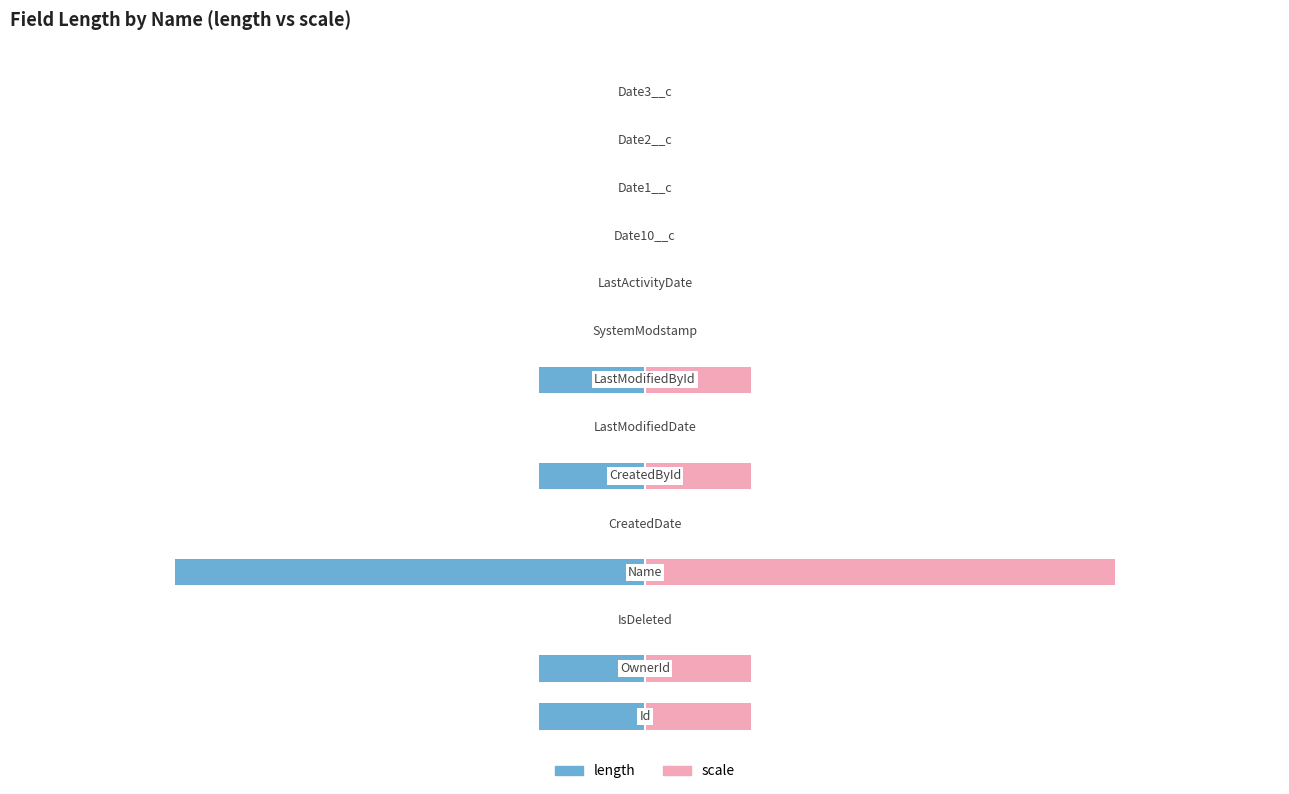

List the labels in order of length value, largest first.

2, 4, 6, 8, 9, 10, 11, 12, 13, 0, 1, 5, 7, 3